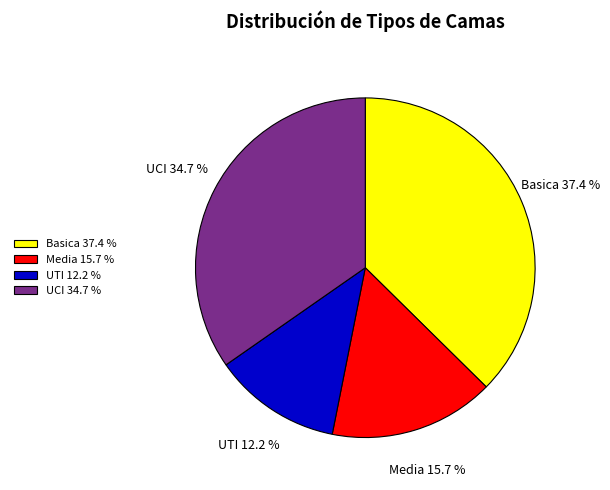

Is UCI the majority of the pie?

No